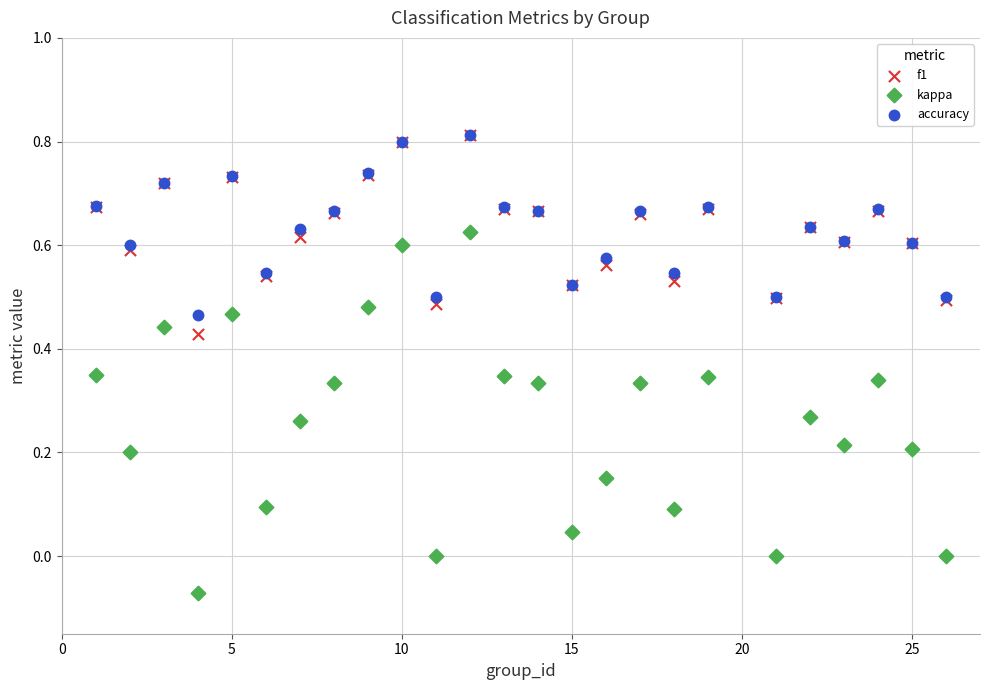

What are all the series names shown in the legend?

f1, kappa, accuracy